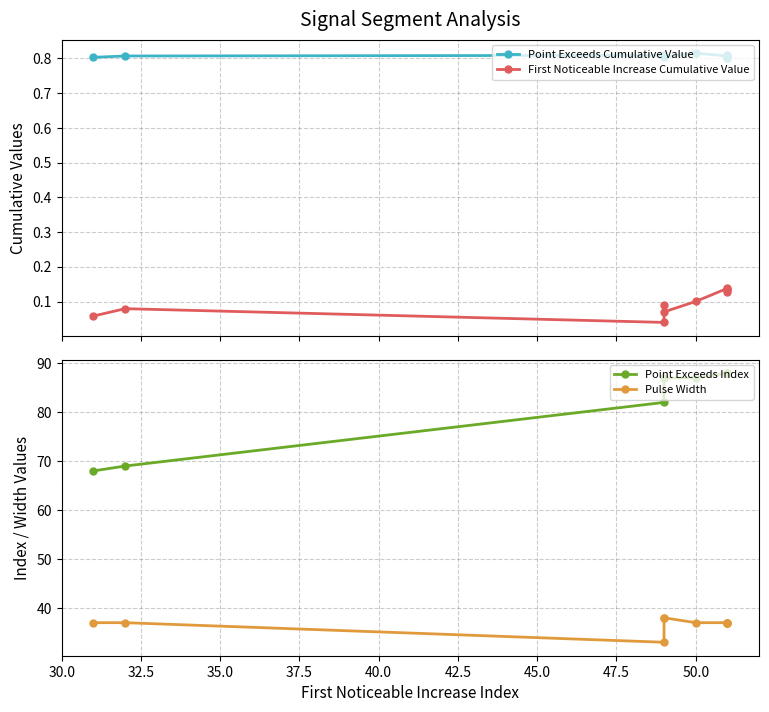

What is the value of the First Noticeable Increase Cumulative Value point at the 5th from the left?

0.1